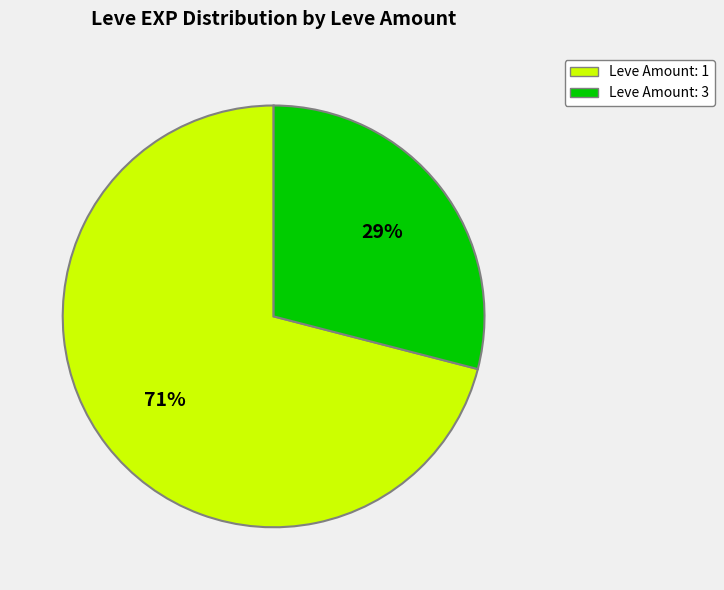

True or false: Leve Amount: 3 accounts for 24% of the total.

False